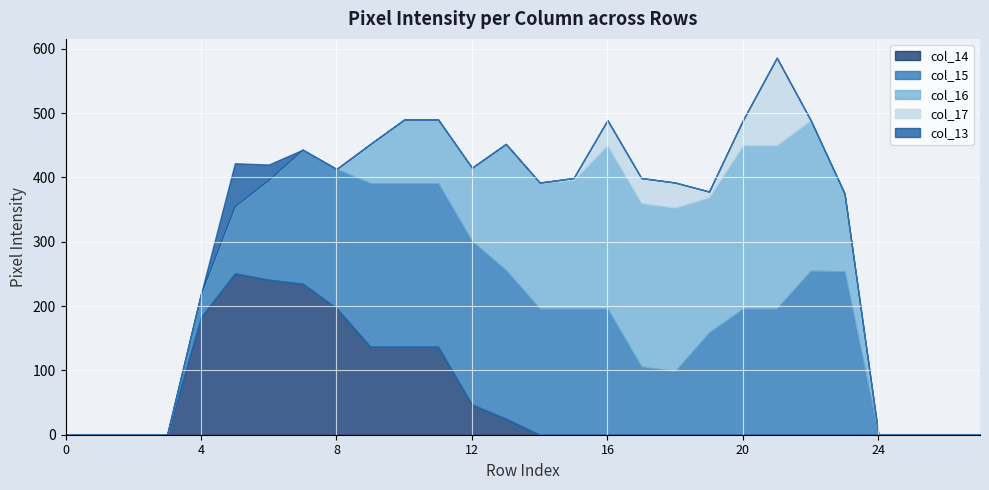

What are all the series names shown in the legend?

col_14, col_15, col_16, col_17, col_13